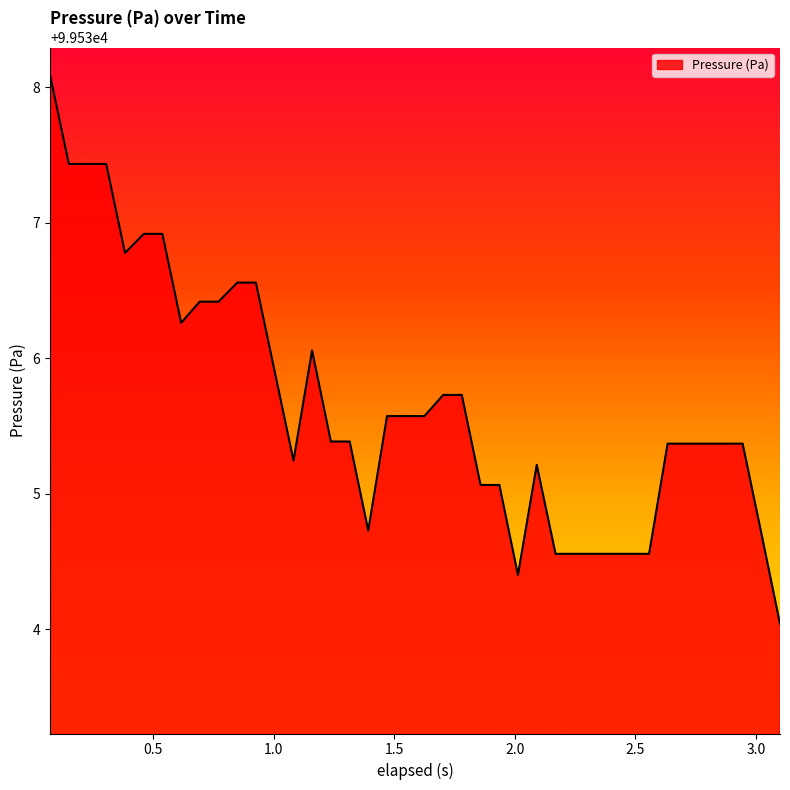

Does the chart display data point markers on the line(s)?

No